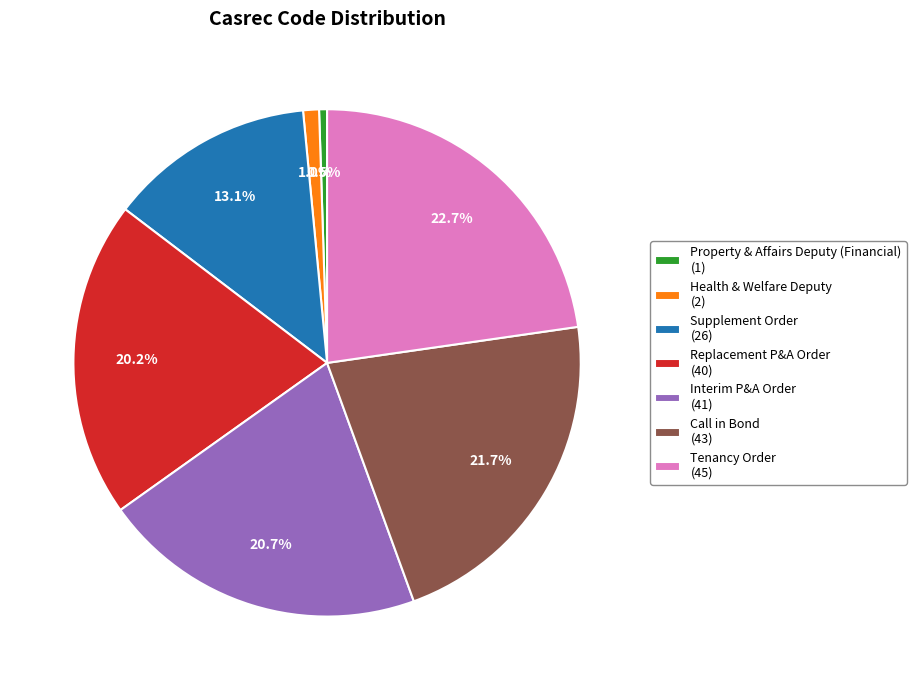

What is the smallest slice in the pie chart?

Property & Affairs Deputy (Financial)